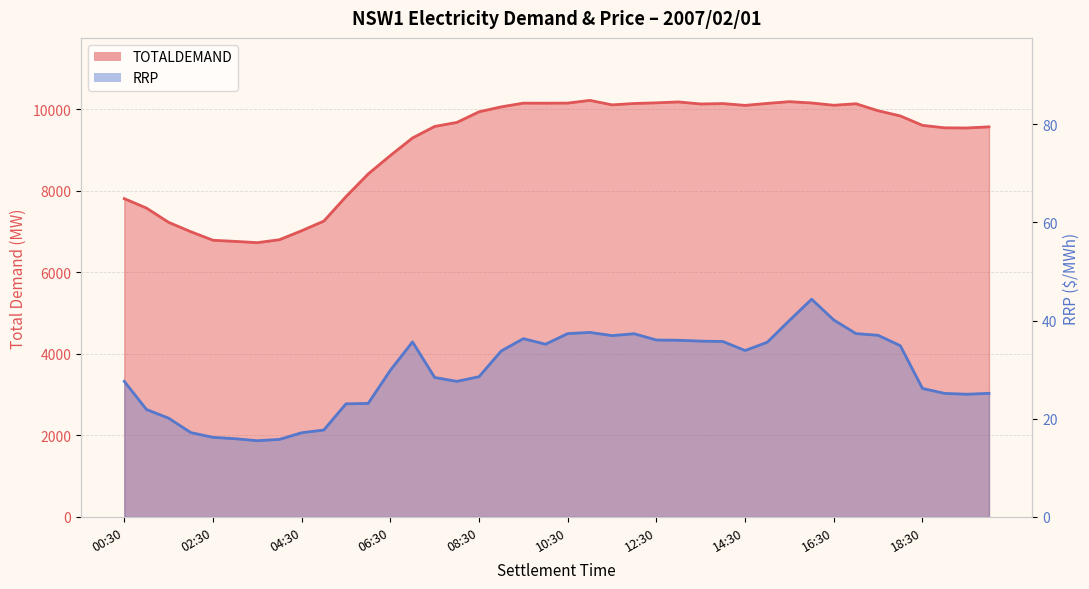

At which category is the sum across all series the highest?

11:00